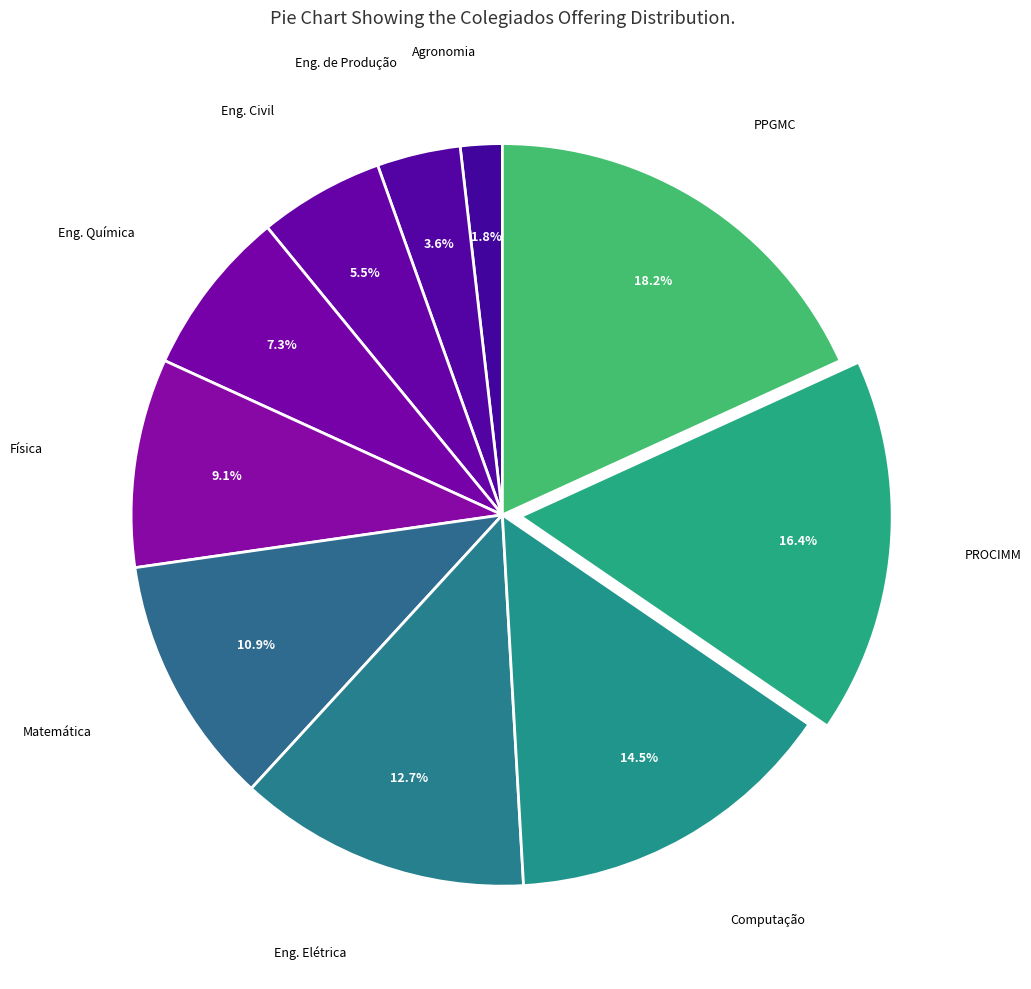

How many segments does this pie chart have?

10